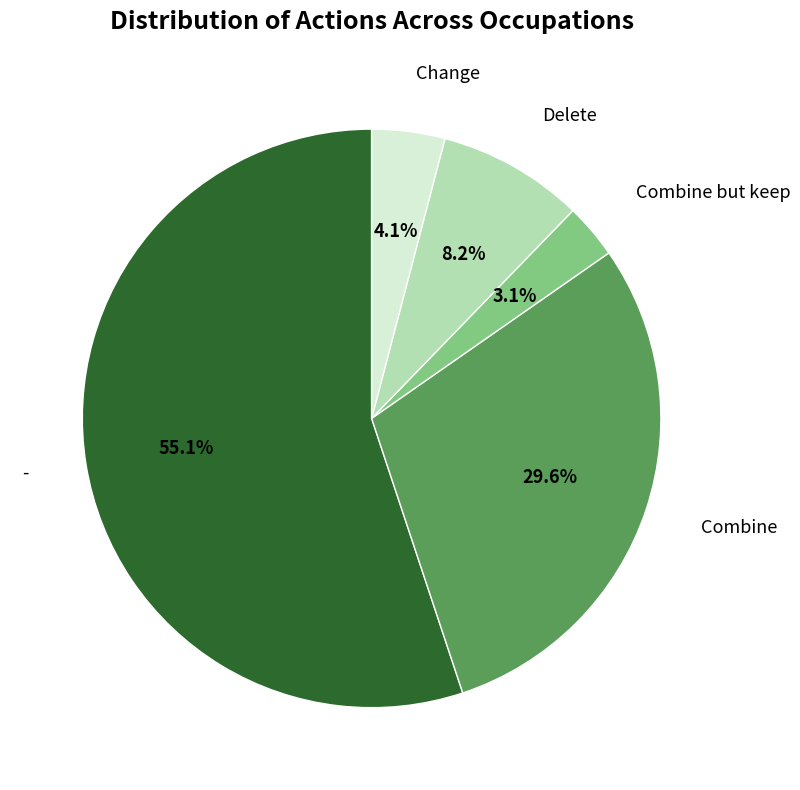

Is the sum of Change and Combine but keep greater than half?

No